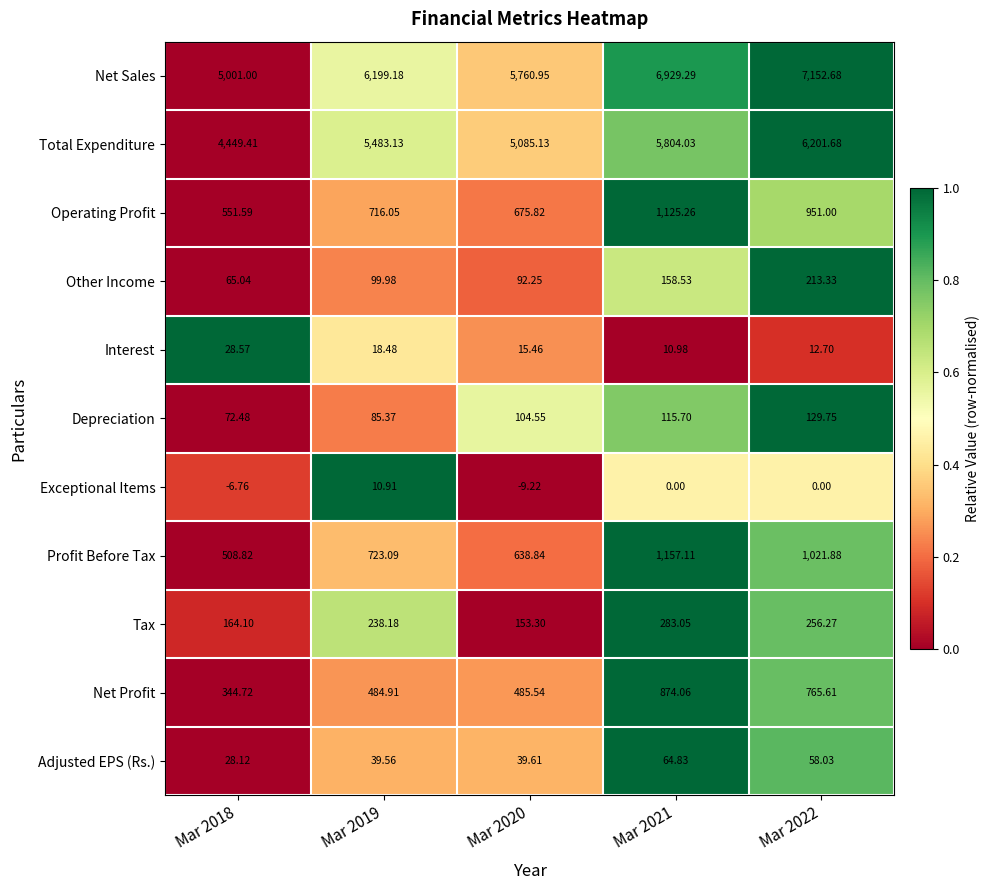

Which series has the largest total across all categories?

Net Sales